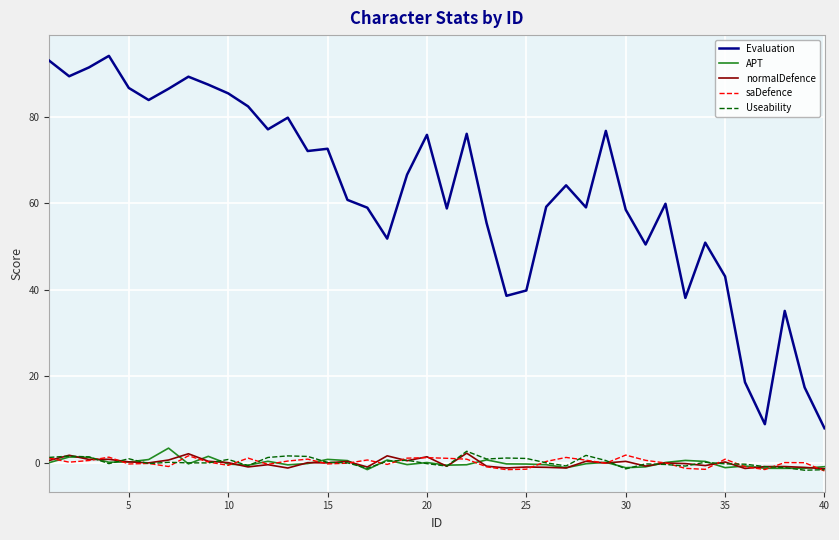

Which series has the largest range (max minus min)?

Evaluation